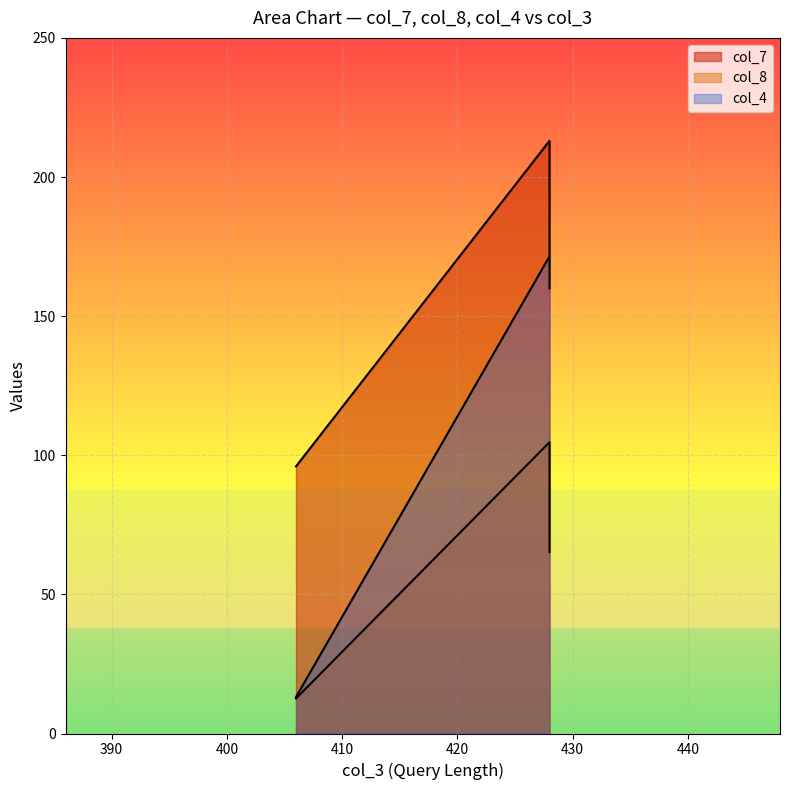

The col_4 series shows 171.5 at 428. True or false?

True